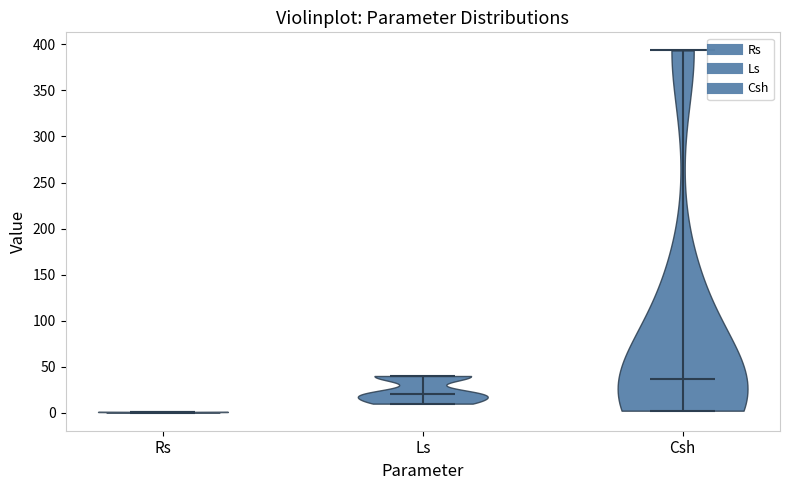

What is the highest point the violin for Csh reaches on the y-axis? The values are not printed on the chart, so give them approximately, as read against the axis.

395